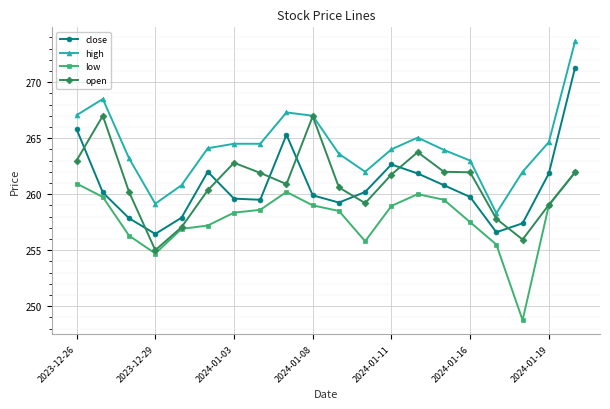

What is the value of the open point at the 12th from the left?

259.2